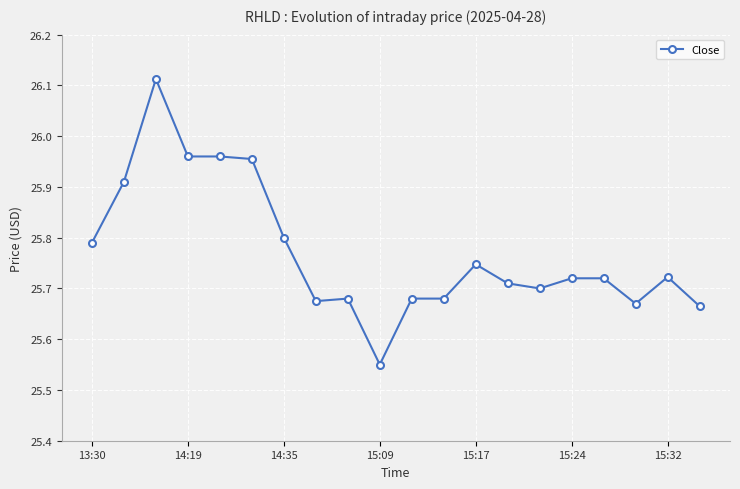

What is the difference between the second highest and second lowest values?

0.3